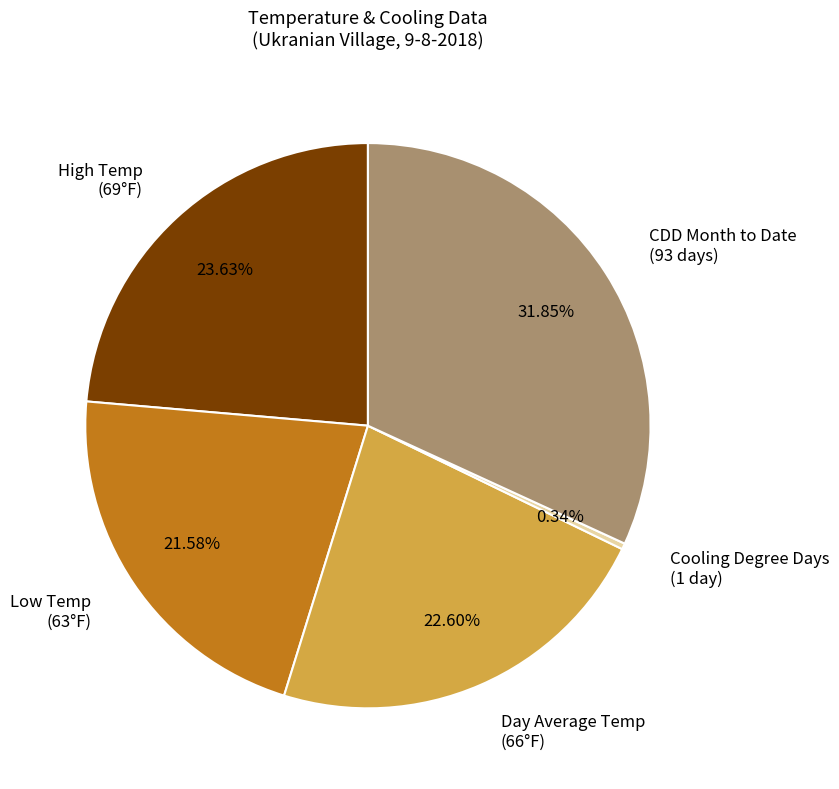

How many slices are in this pie chart?

5